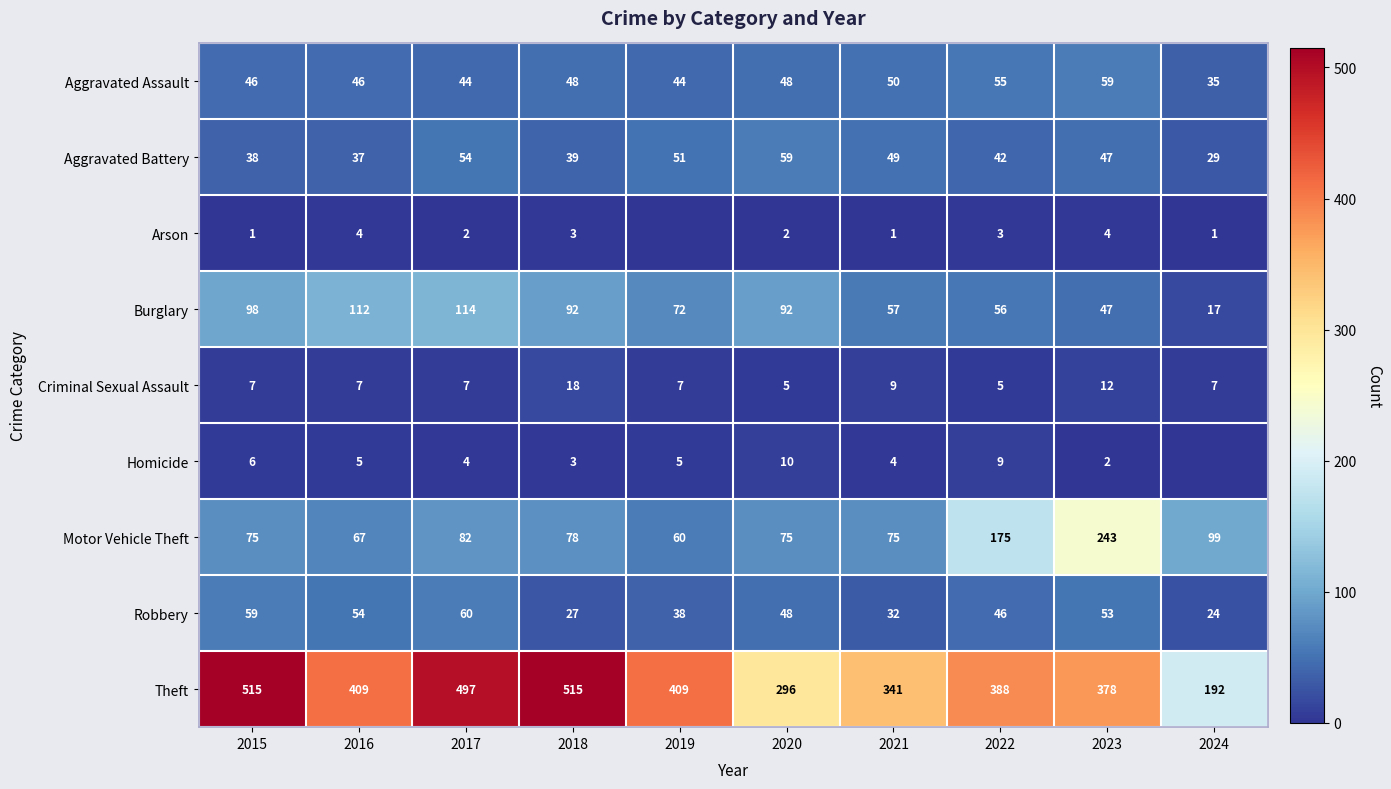

Which label corresponds to the smallest value in the chart?

2019